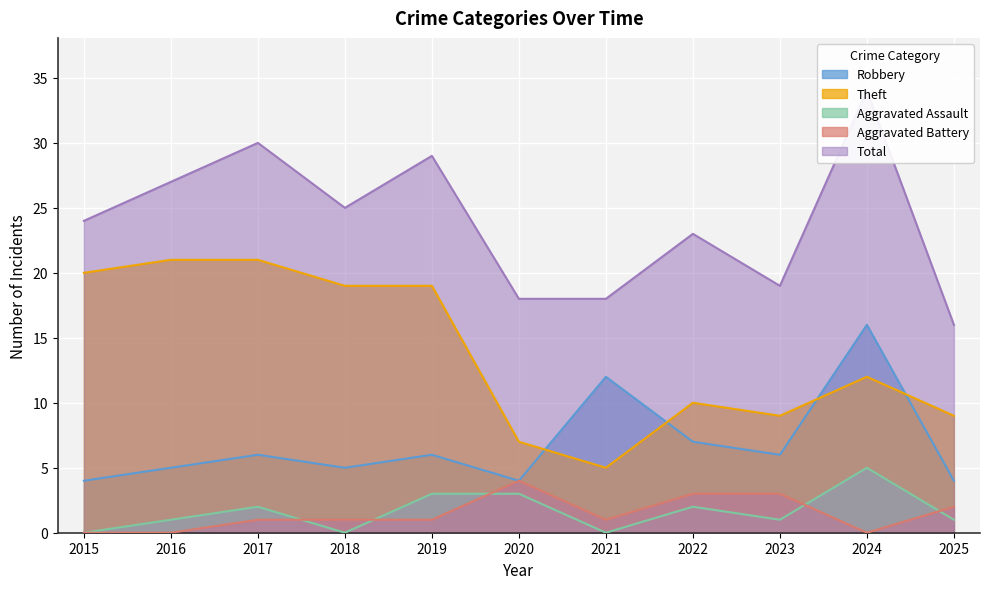

What is the spread (max minus min) of values at 2023?

18